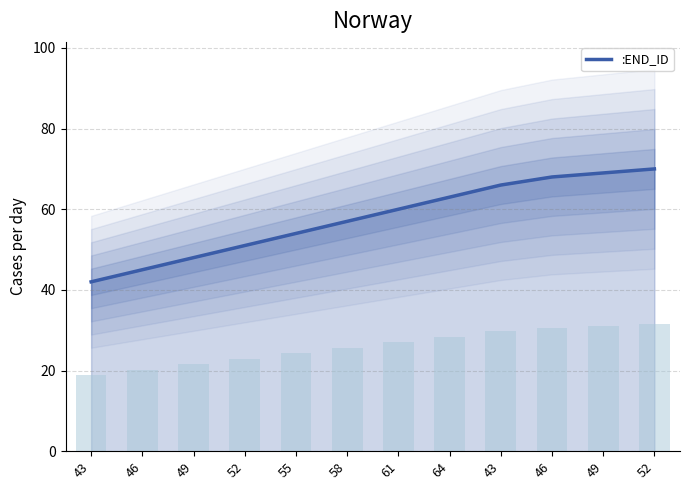

Reading left to right, list all the values displayed in this chart.

42	45	48	51	54	57	60	63	66	68	69	70